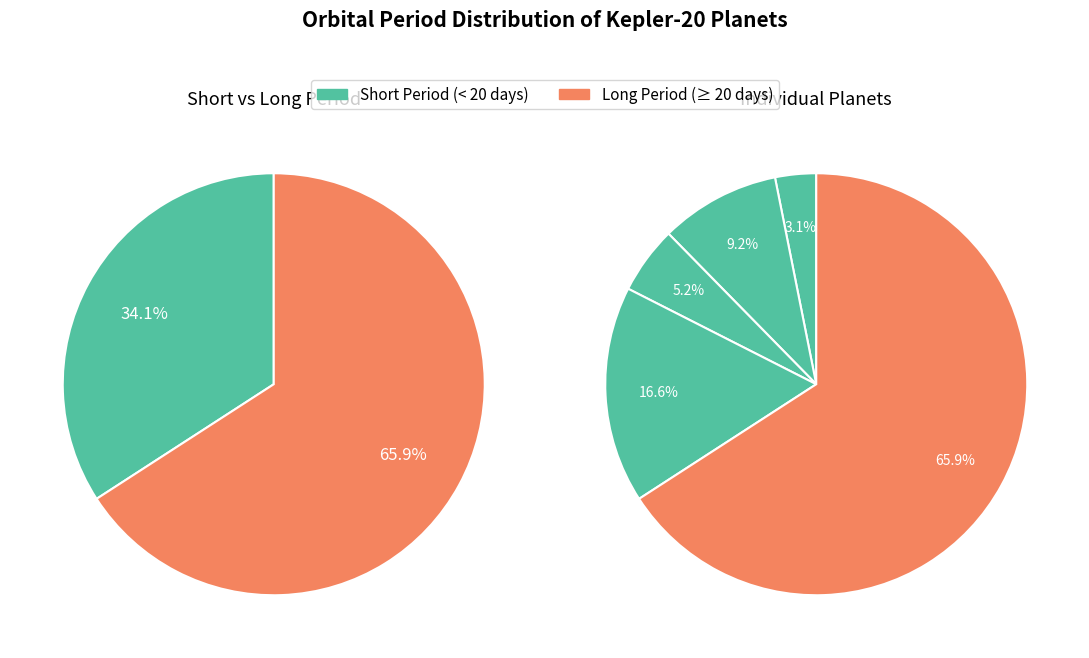

To the nearest percent, what is the average slice percentage?

20%